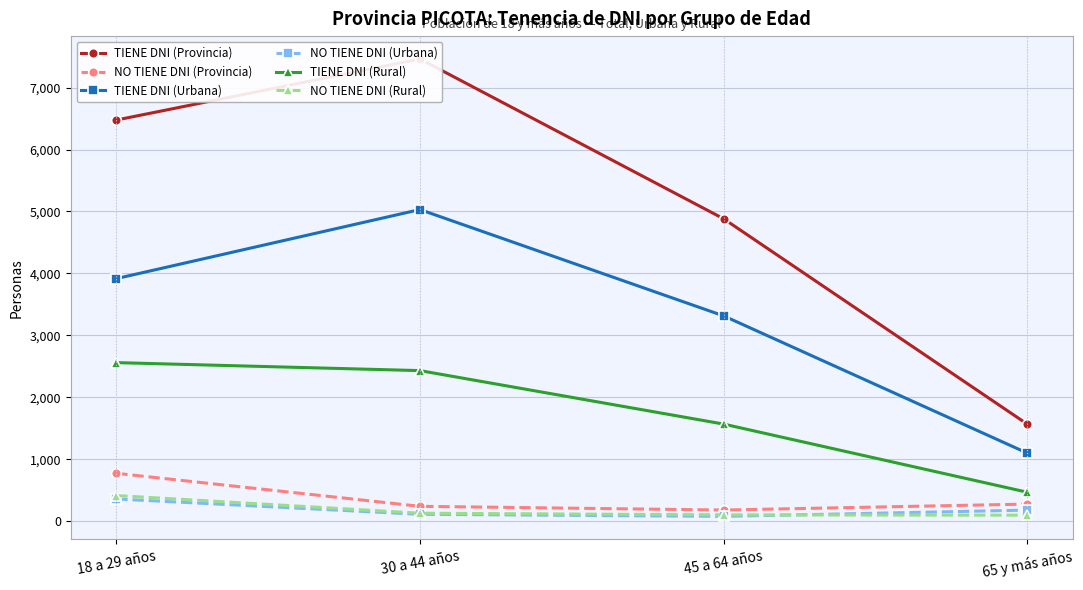

Which has a higher value, 65 y más años or 45 a 64 años?

45 a 64 años